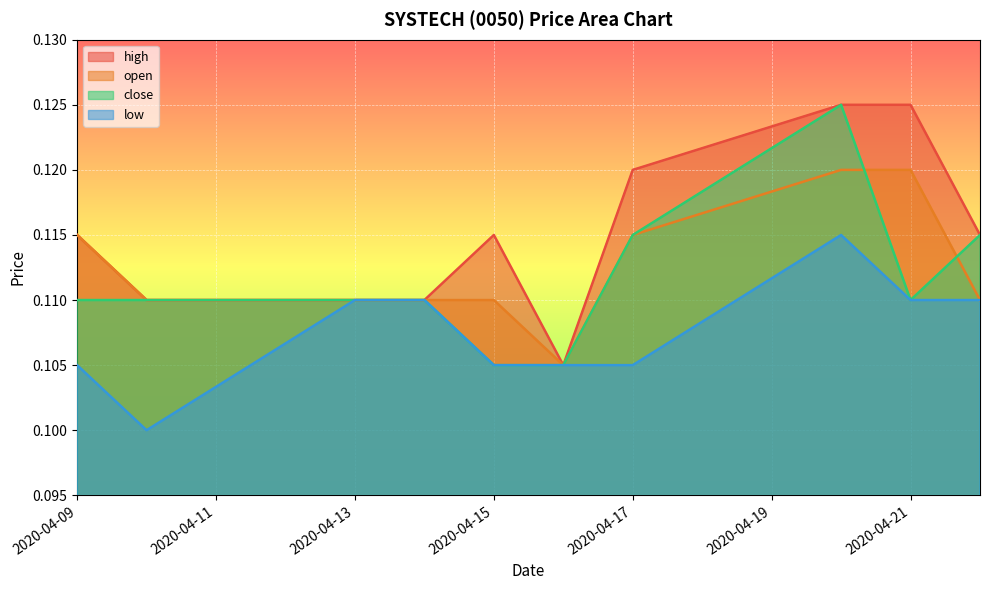

Which series has the widest spread of values?

high